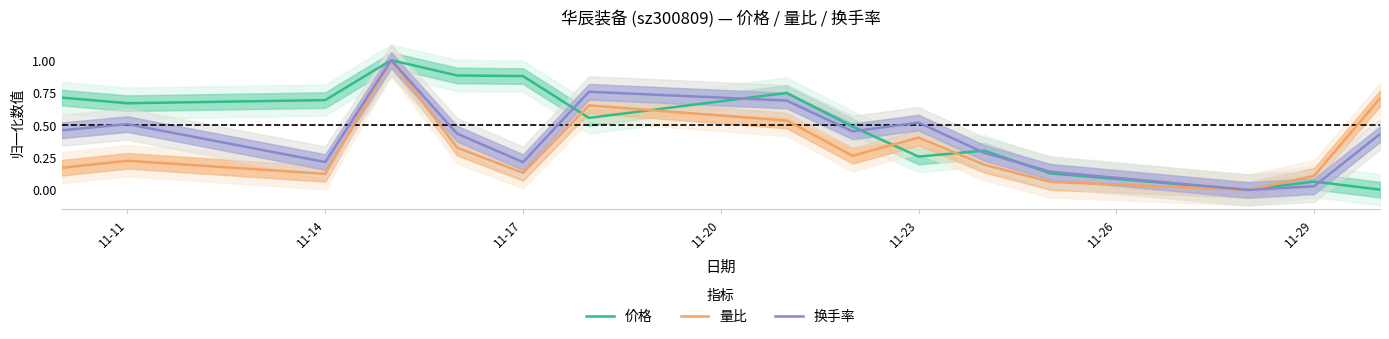

At which category does 量比 reach its first local peak?

11-11